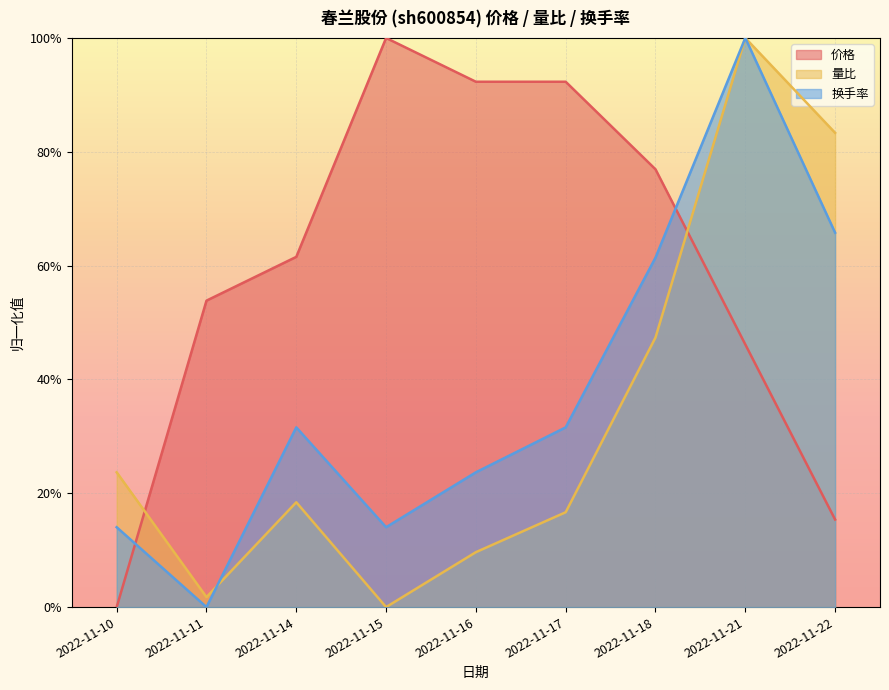

List the labels in order of 换手率 value, largest first.

2022-11-21, 2022-11-22, 2022-11-18, 2022-11-14, 2022-11-17, 2022-11-16, 2022-11-10, 2022-11-15, 2022-11-11